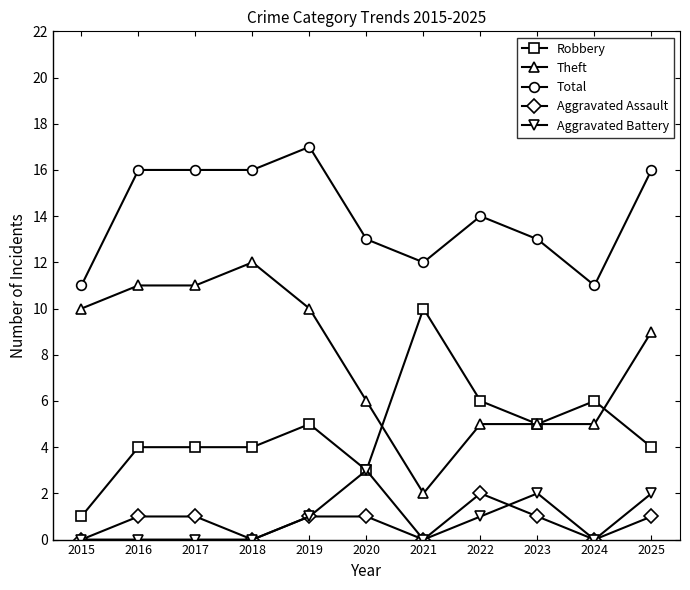

Reading left to right, extract all data points from this chart.

Robbery: 2015=1	2016=4	2017=4	2018=4	2019=5	2020=3	2021=10	2022=6	2023=5	2024=6	2025=4
Theft: 2015=10	2016=11	2017=11	2018=12	2019=10	2020=6	2021=2	2022=5	2023=5	2024=5	2025=9
Total: 2015=11	2016=16	2017=16	2018=16	2019=17	2020=13	2021=12	2022=14	2023=13	2024=11	2025=16
Aggravated Assault: 2015=0	2016=1	2017=1	2018=0	2019=1	2020=1	2021=0	2022=2	2023=1	2024=0	2025=1
Aggravated Battery: 2015=0	2016=0	2017=0	2018=0	2019=1	2020=3	2021=0	2022=1	2023=2	2024=0	2025=2